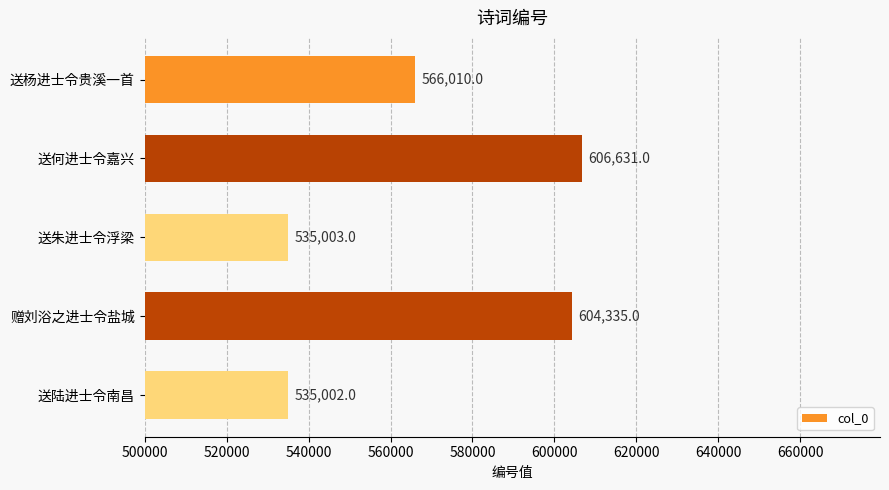

What is the smallest value displayed?

535002